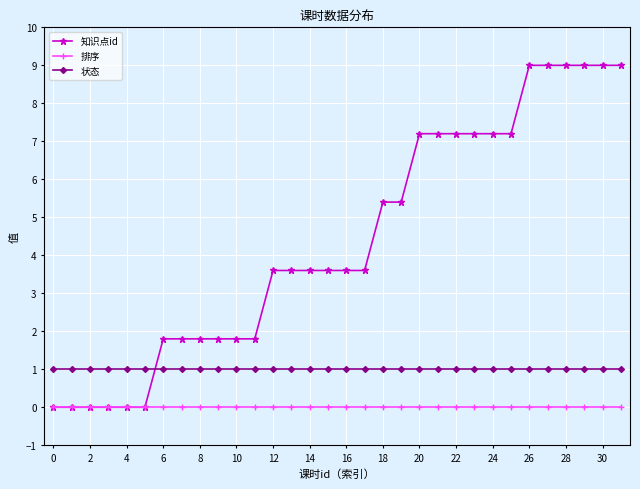

List the series in order of their overall mean, highest first.

知识点id, 状态, 排序